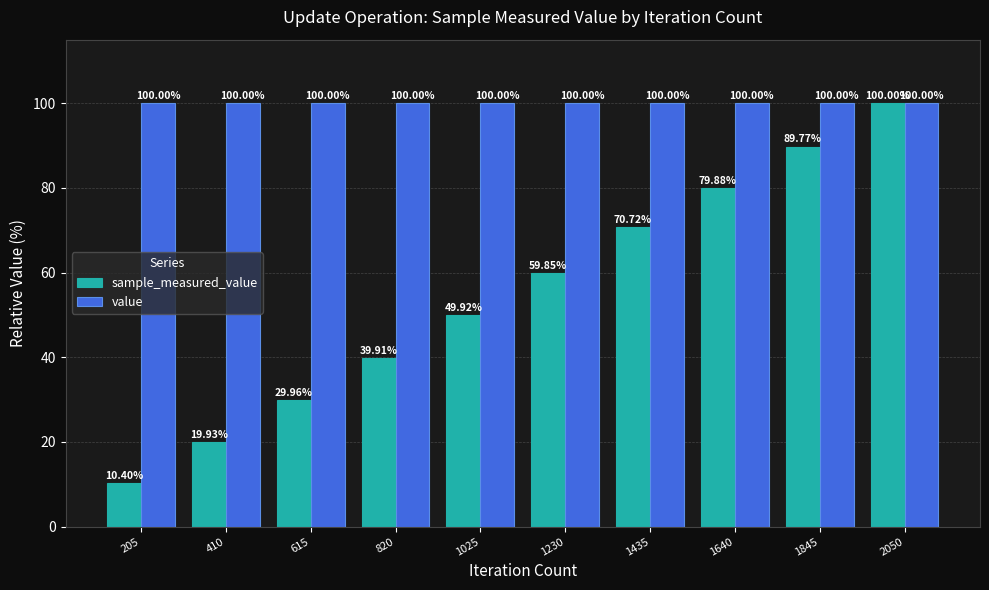

Which label corresponds to the smallest value in the chart?

205